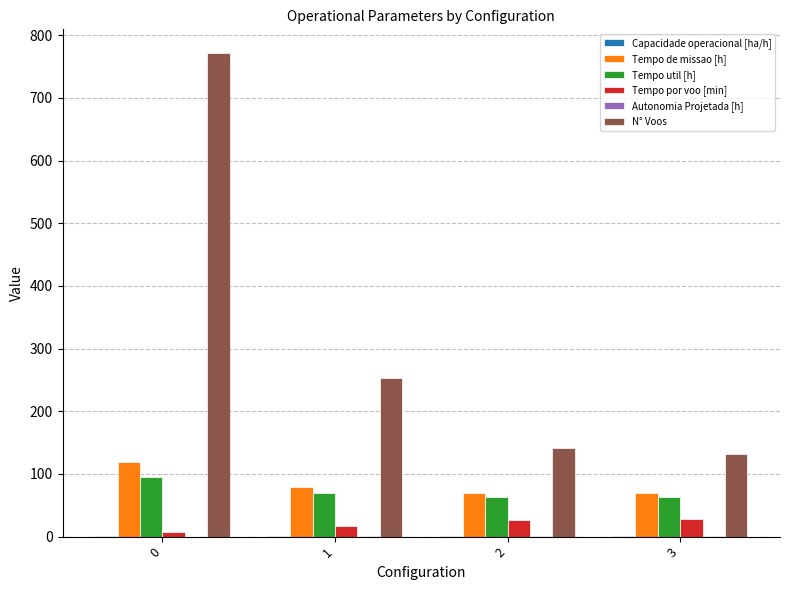

The Tempo util [h] series shows 95.1 at 0. True or false?

True